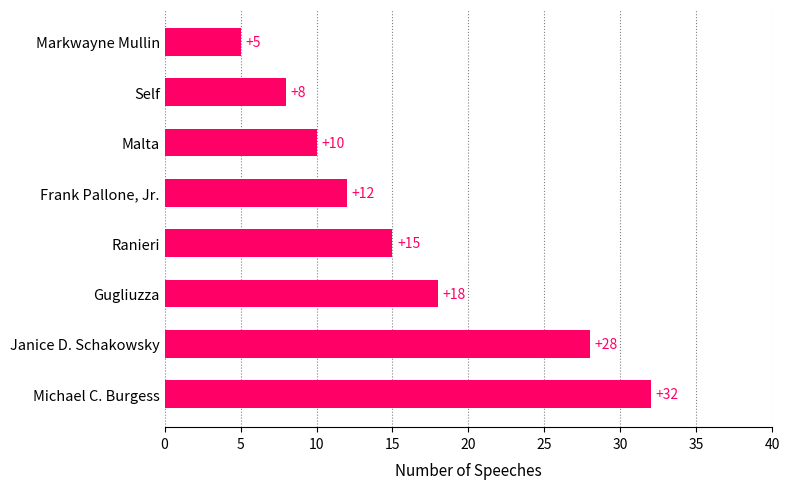

At which category does the chart reach its minimum across all series?

Markwayne Mullin